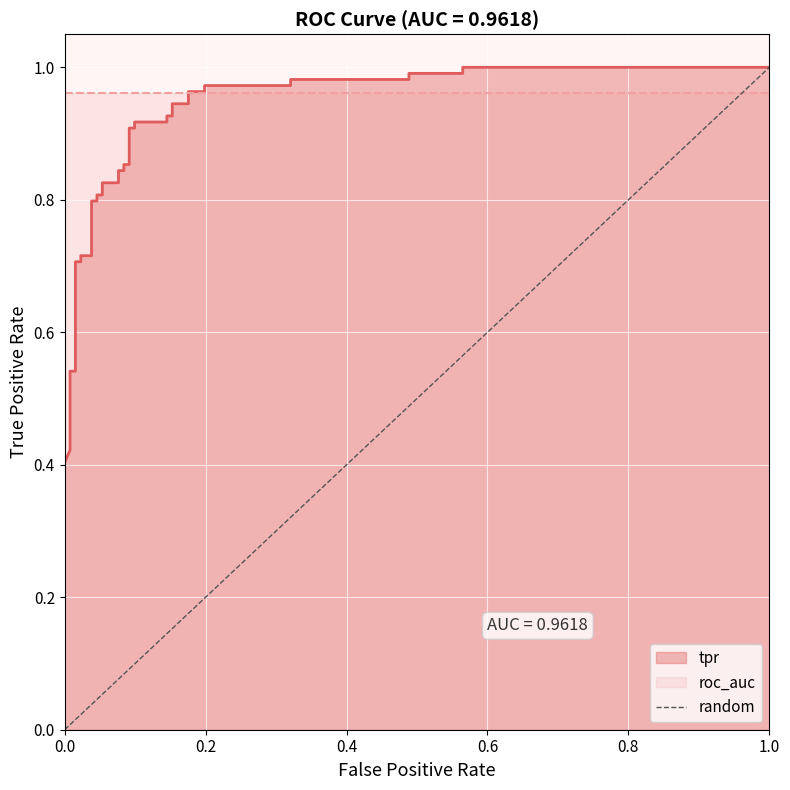

Reading left to right, list all the values displayed in this chart.

0	1